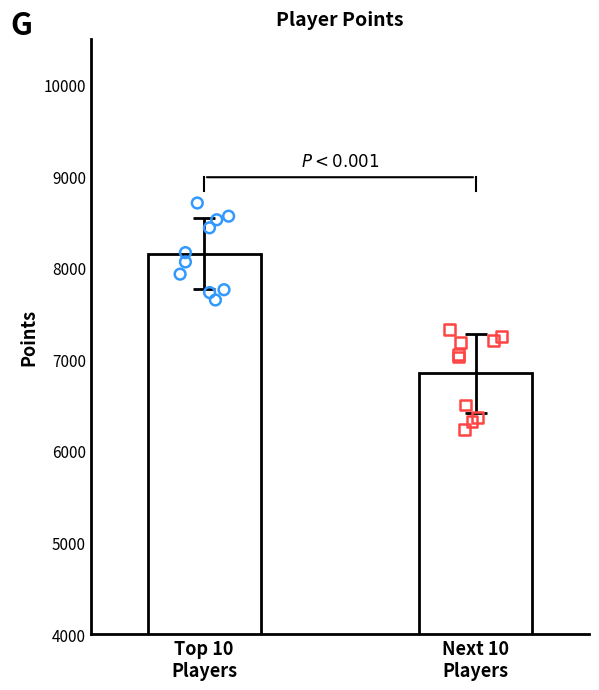

Which series has the largest total across all categories?

Top 10 Players